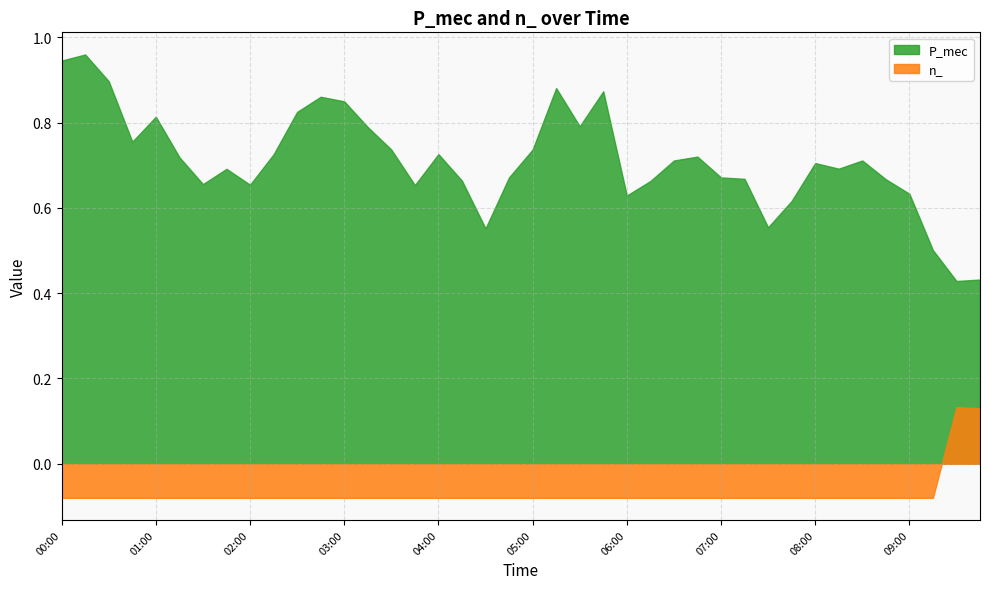

What is the greatest value displayed?

1.0